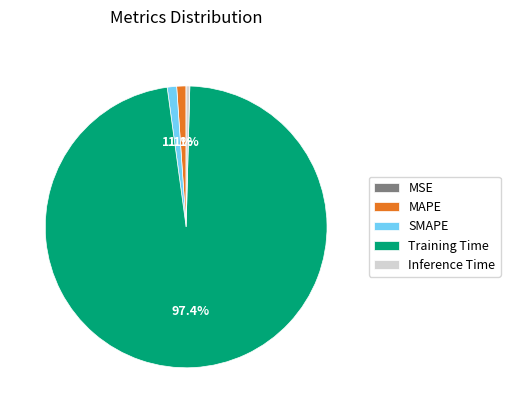

To the nearest percent, what is the combined percentage of Training Time and Inference Time?

98%